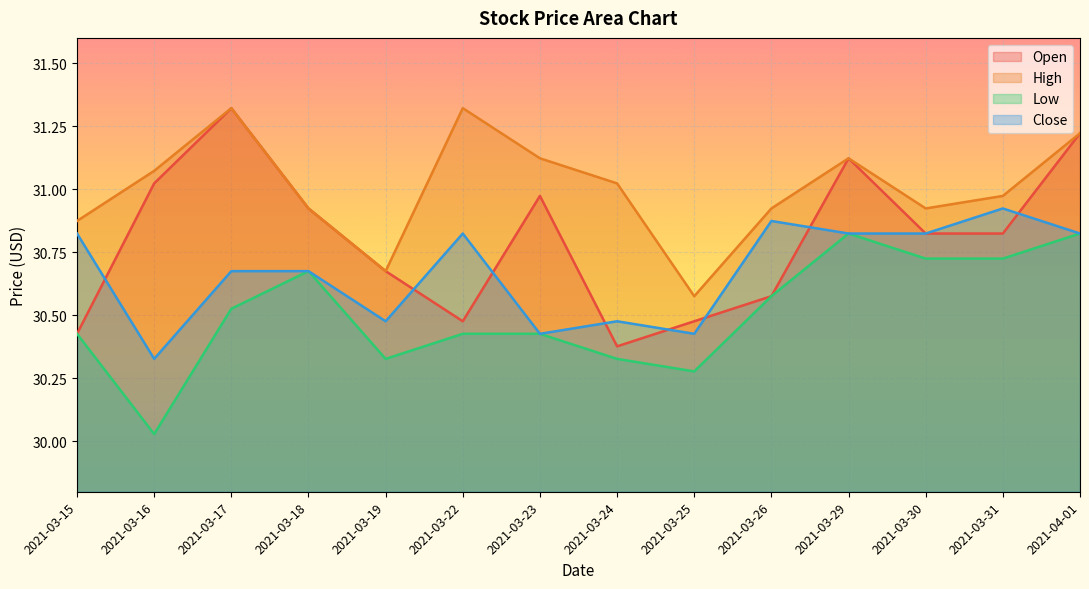

What is the difference between the maximum and second lowest values in the Low series?

0.5